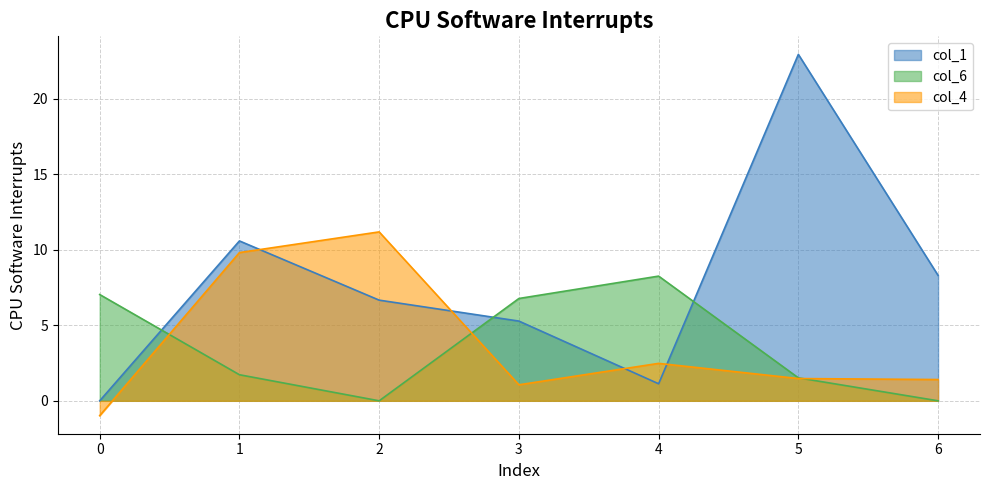

List the labels in order of col_1 value, largest first.

5, 1, 6, 2, 3, 4, 0